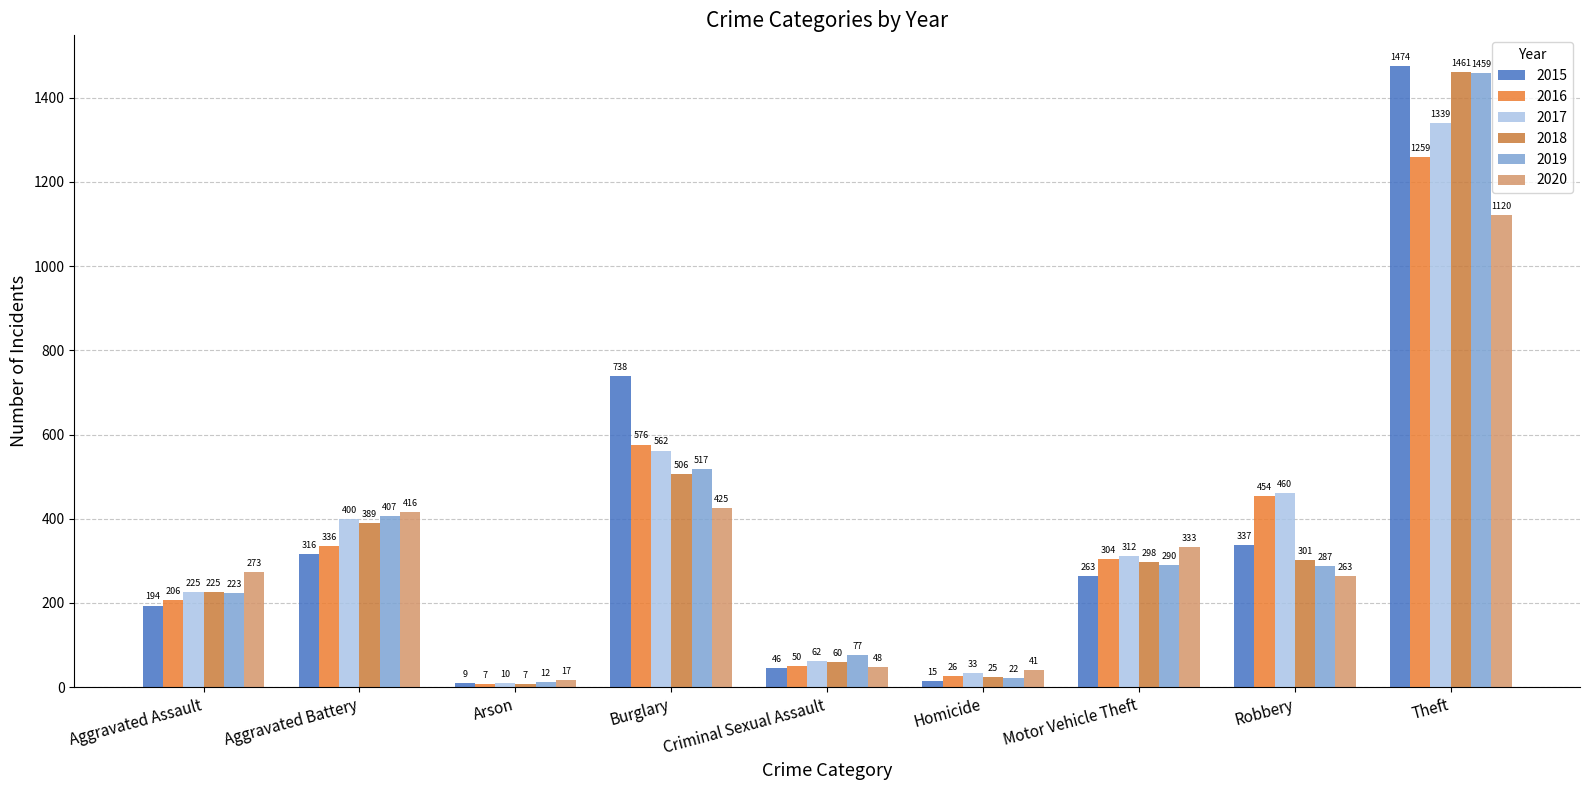

Reading right to left, transcribe all the data shown in this chart.

2015: Theft=1474	Robbery=337	Motor Vehicle Theft=263	Homicide=15	Criminal Sexual Assault=46	Burglary=738	Arson=9	Aggravated Battery=316	Aggravated Assault=194
2016: Theft=1259	Robbery=454	Motor Vehicle Theft=304	Homicide=26	Criminal Sexual Assault=50	Burglary=576	Arson=7	Aggravated Battery=336	Aggravated Assault=206
2017: Theft=1339	Robbery=460	Motor Vehicle Theft=312	Homicide=33	Criminal Sexual Assault=62	Burglary=562	Arson=10	Aggravated Battery=400	Aggravated Assault=225
2018: Theft=1461	Robbery=301	Motor Vehicle Theft=298	Homicide=25	Criminal Sexual Assault=60	Burglary=506	Arson=7	Aggravated Battery=389	Aggravated Assault=225
2019: Theft=1459	Robbery=287	Motor Vehicle Theft=290	Homicide=22	Criminal Sexual Assault=77	Burglary=517	Arson=12	Aggravated Battery=407	Aggravated Assault=223
2020: Theft=1120	Robbery=263	Motor Vehicle Theft=333	Homicide=41	Criminal Sexual Assault=48	Burglary=425	Arson=17	Aggravated Battery=416	Aggravated Assault=273